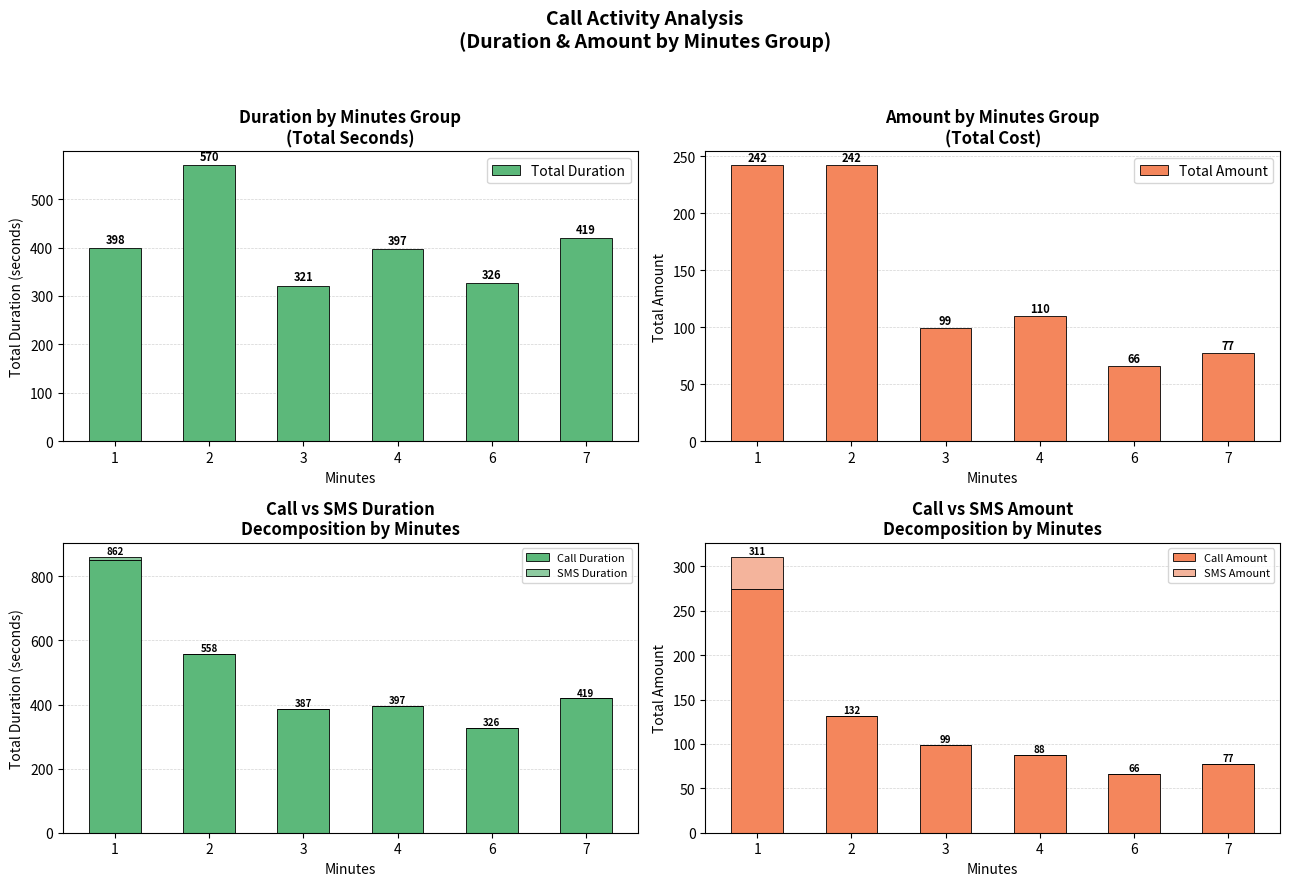

Between 2 and 6, which is larger?

2